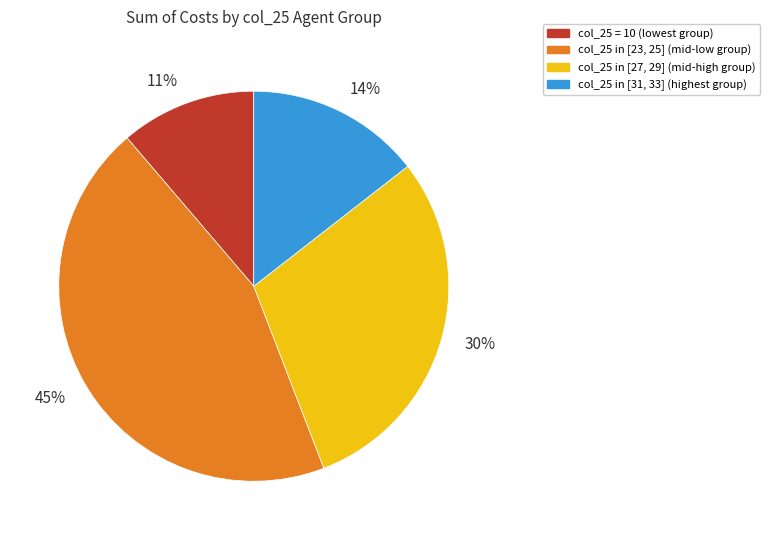

How many slices are in this pie chart?

4